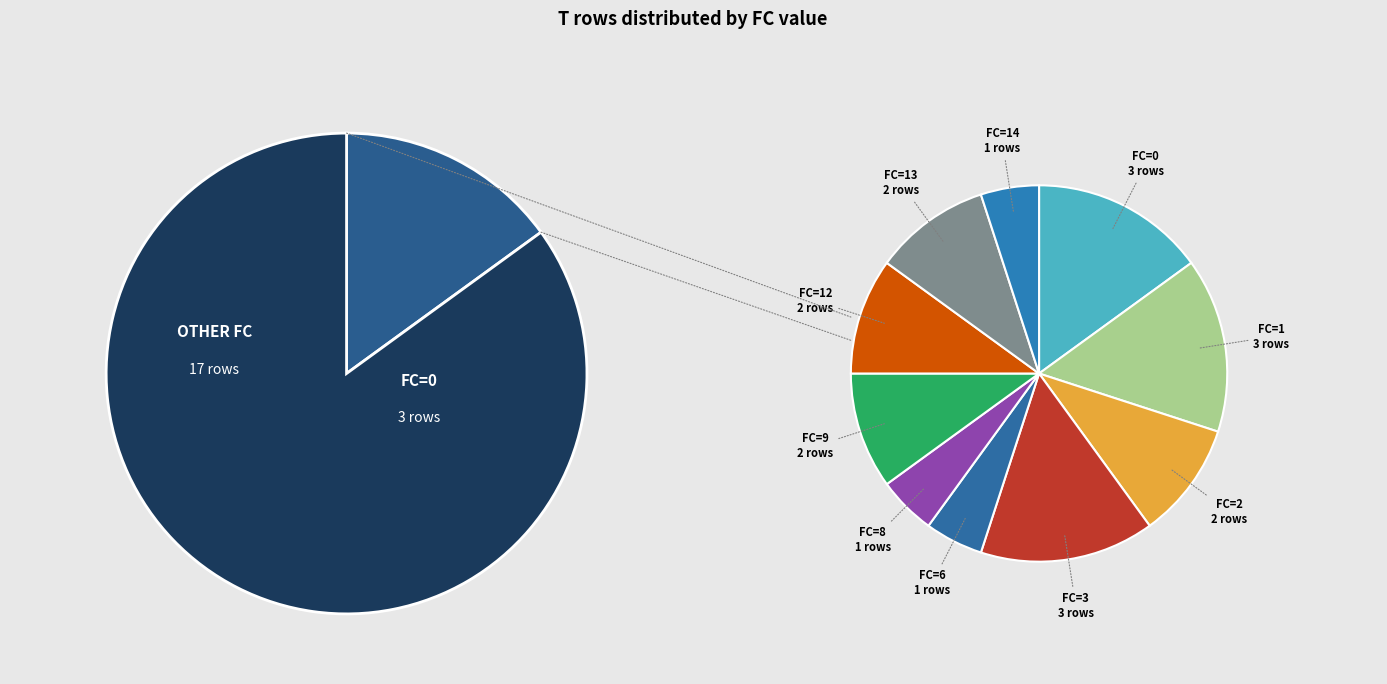

Does 3 account for over 50% of the chart?

No